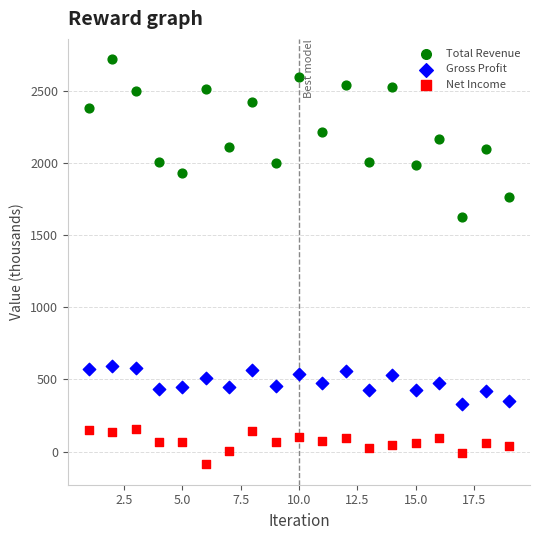

Across all data points, what is the range of X values (max minus min)?

18.0